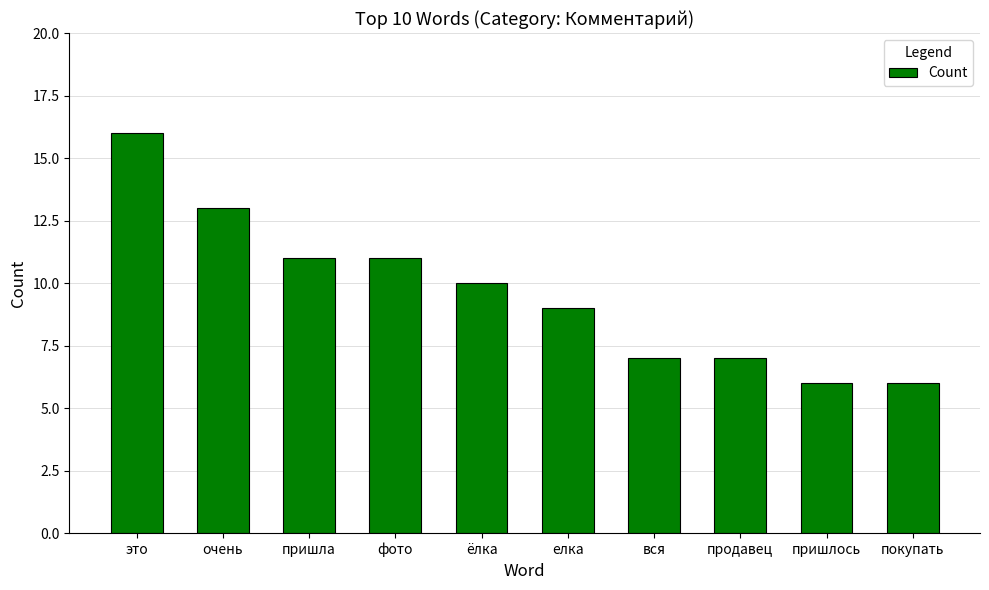

What is the approximate value at вся, to the nearest 5?

5